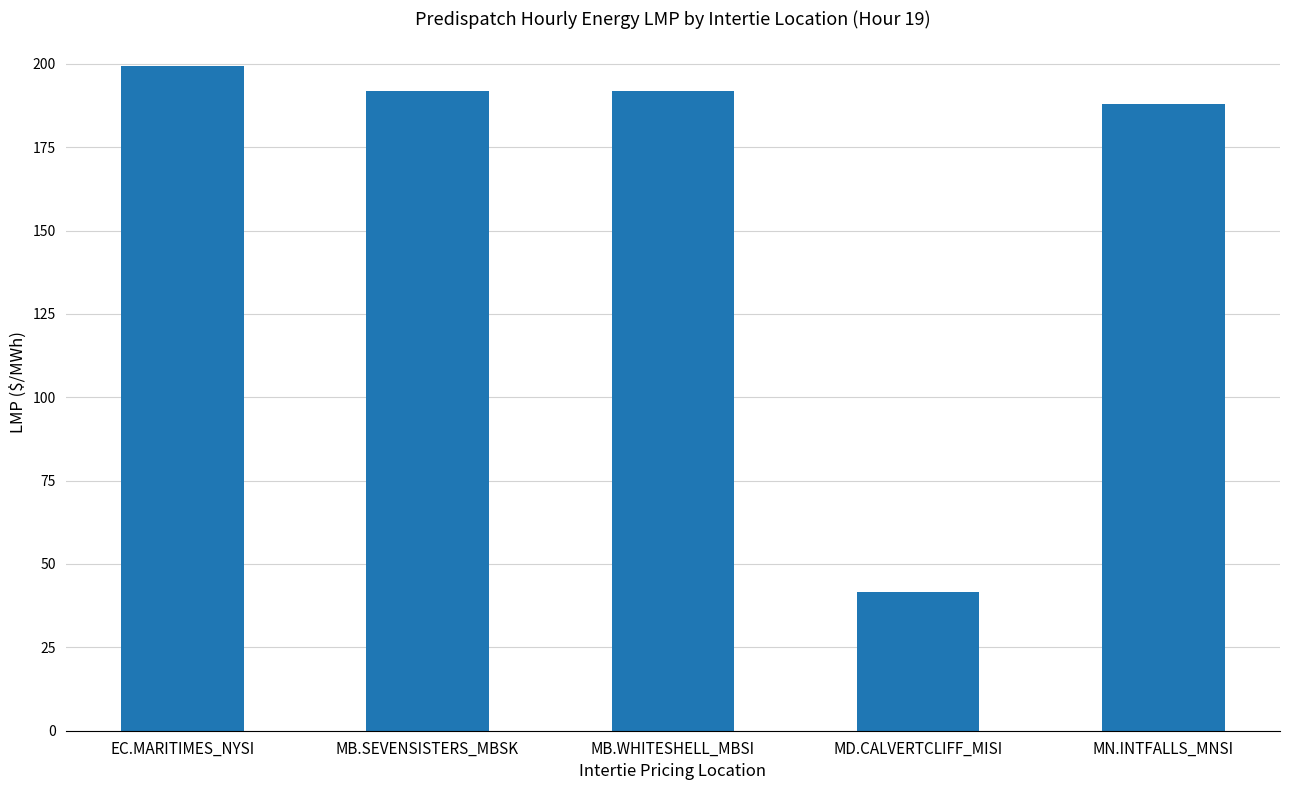

The value at MB.SEVENSISTERS_MBSK is 191.8. True or false?

True